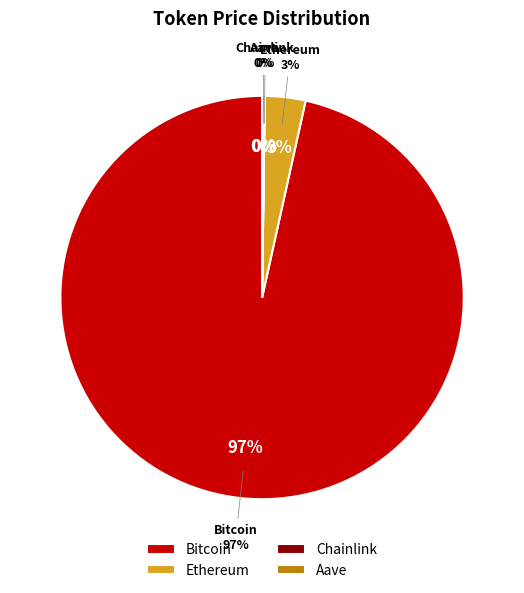

Rank the categories by value from highest to lowest.

Bitcoin, Ethereum, Aave, Chainlink